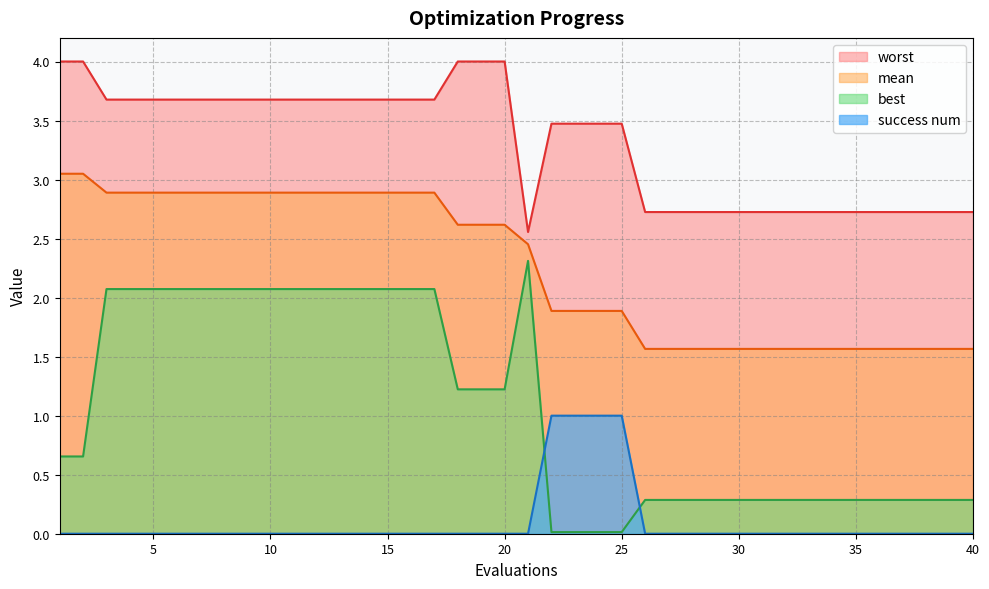

How many interior local peaks does the best series have?

1